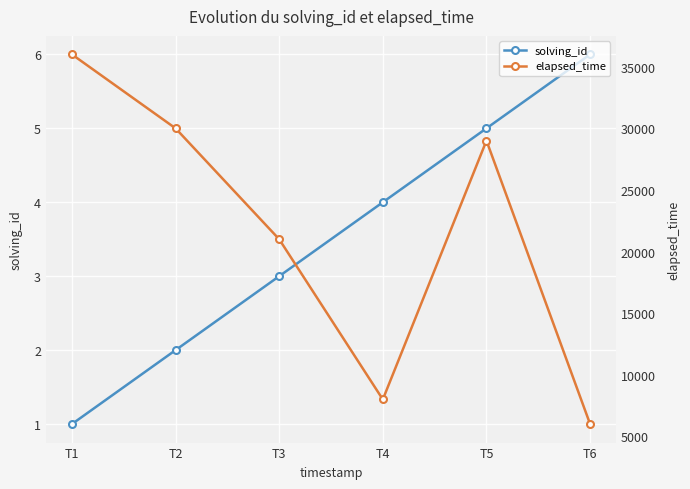

What is the average value of the solving_id series?

4